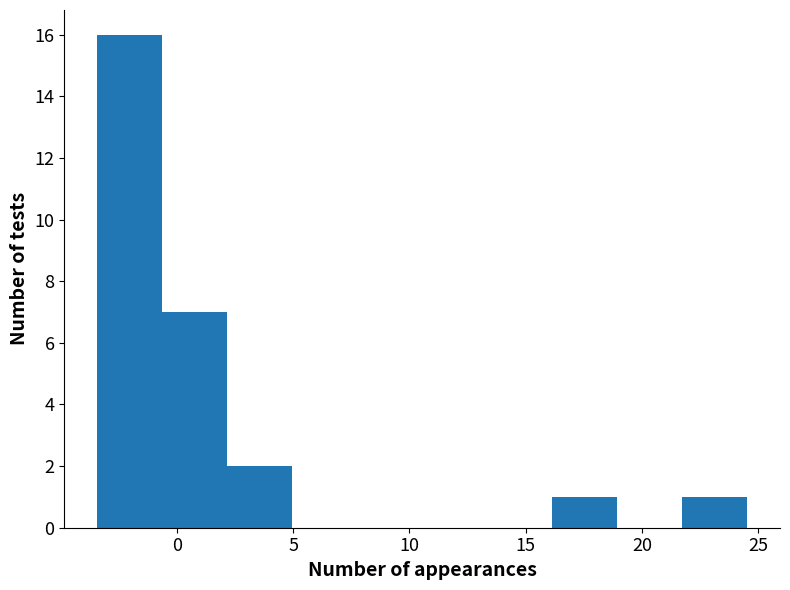

Reading left to right, transcribe this chart: for each bar, give the range it covers on the x-axis and its height. Neither the bar edges nor the heights are printed on the chart, so give them approximately, as read against the axes.

-3.5 to -0.5: 16
-0.5 to 2.0: 7
2.0 to 5.0: 2
5.0 to 7.5: 0
7.5 to 10.5: 0
10.5 to 13.5: 0
13.5 to 16.0: 0
16.0 to 19.0: 1
19.0 to 21.5: 0
21.5 to 24.5: 1